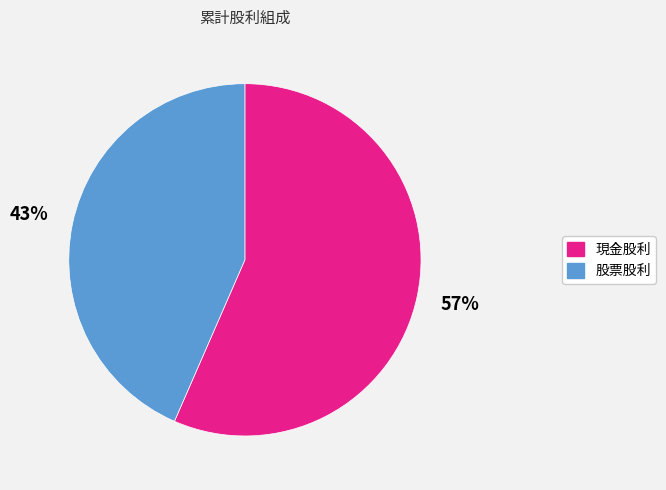

Does 現金股利 represent more than half of the total?

Yes